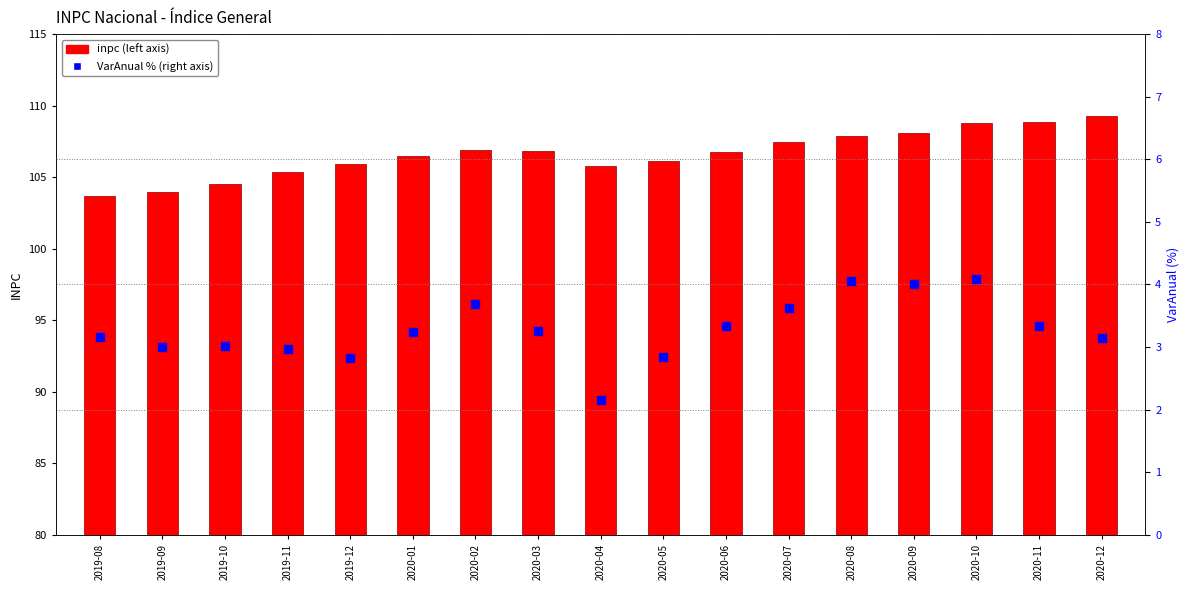

Is the value of inpc at 2020-11 greater than the value of VarAnual (%) at 2019-08?

Yes